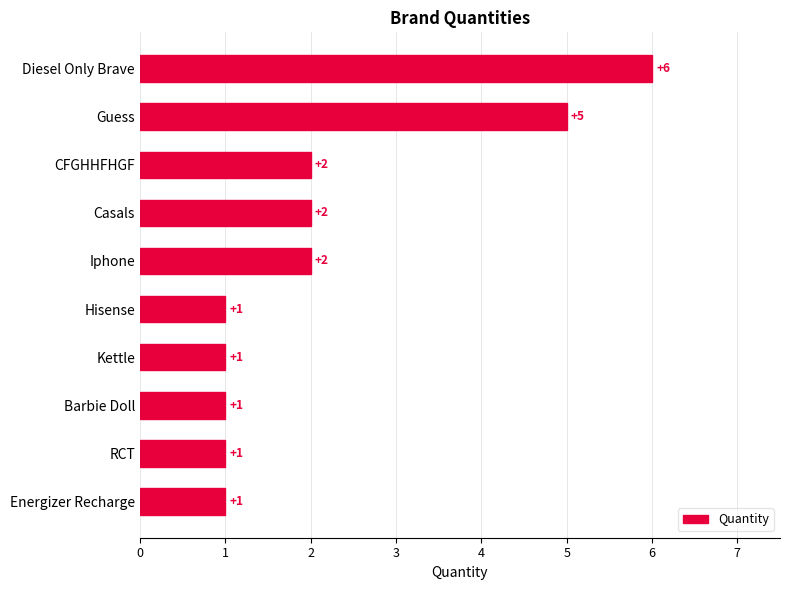

What is the difference between the maximum and minimum values?

5